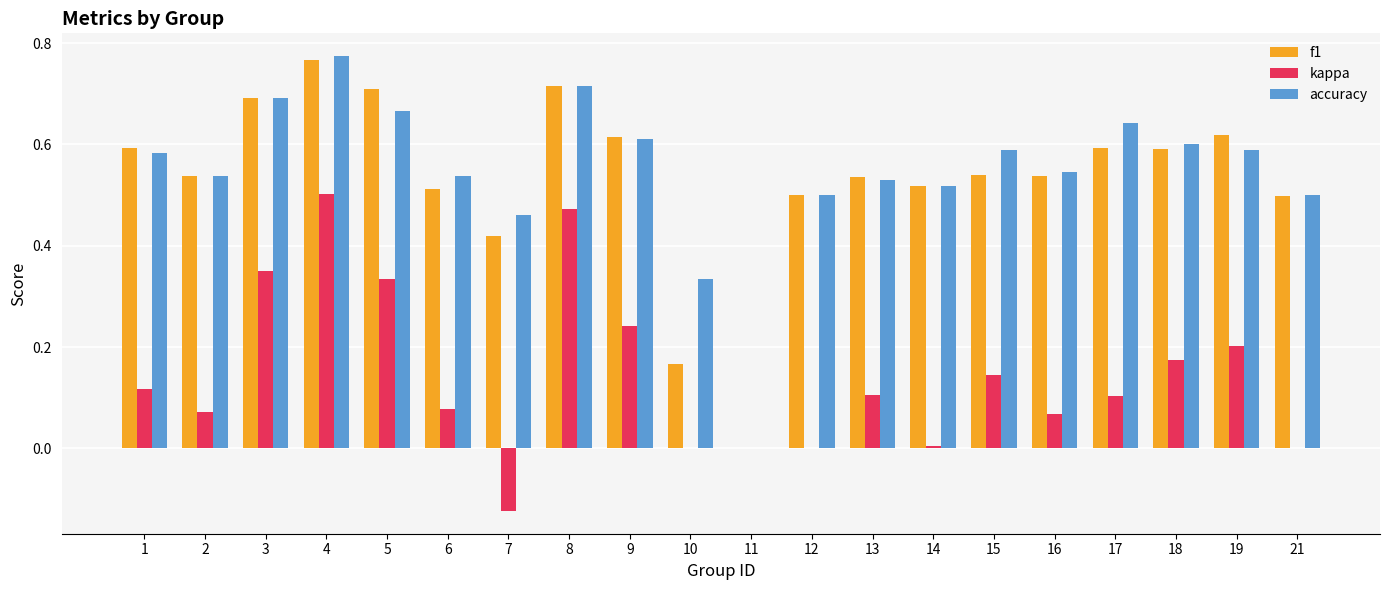

At which category is the sum across all series the highest?

4